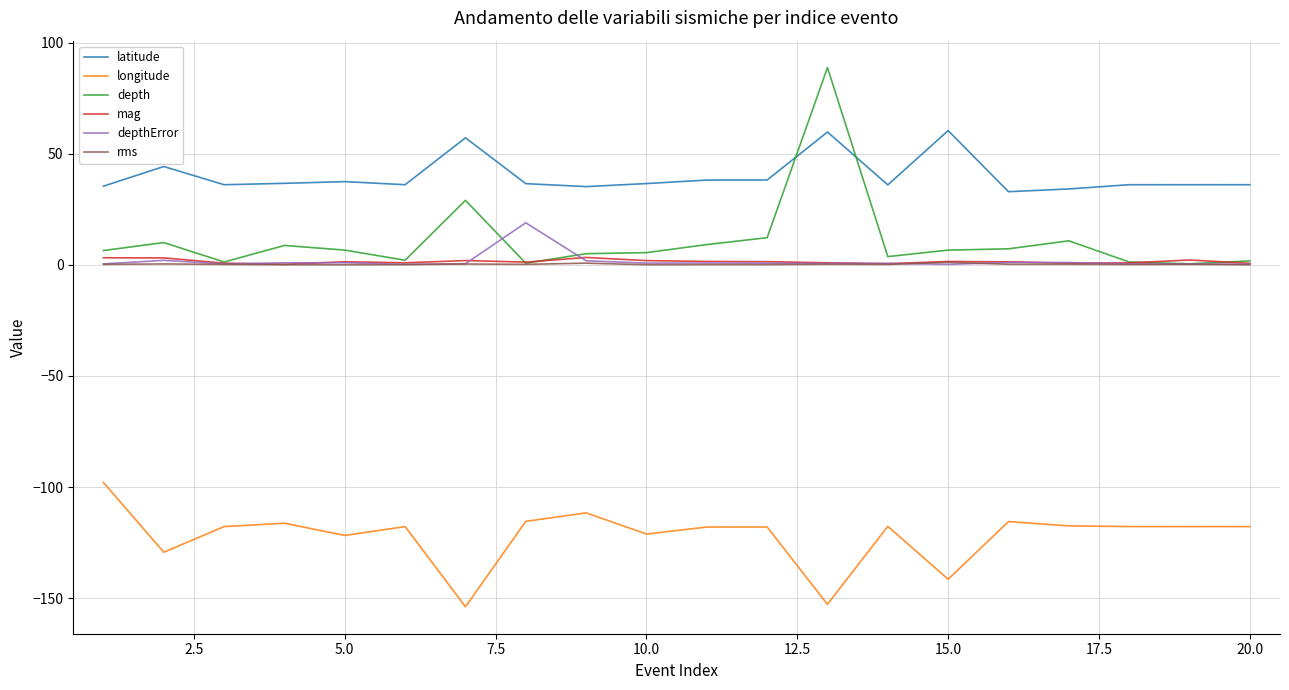

Which series has the largest range (max minus min)?

depth